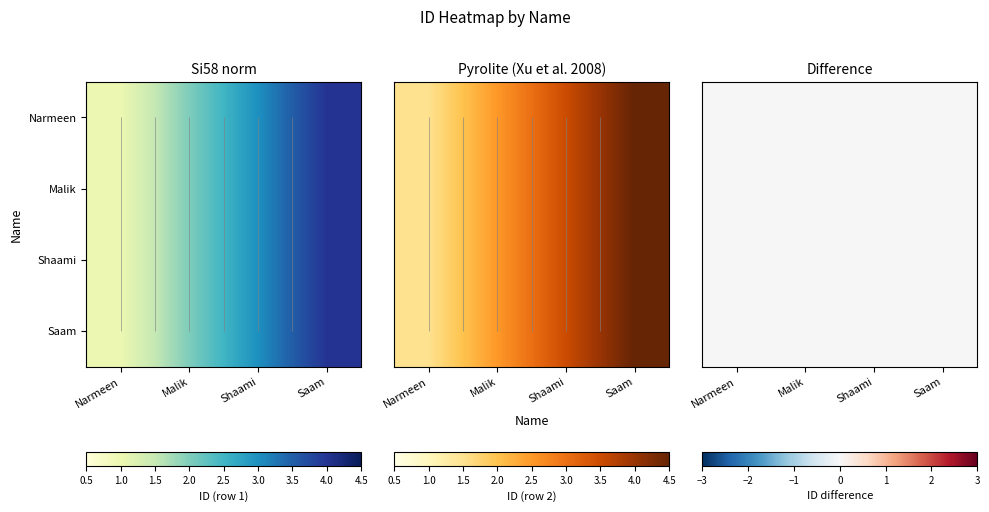

Rank the categories by Shaami value from lowest to highest.

Narmeen, Malik, Shaami, Saam